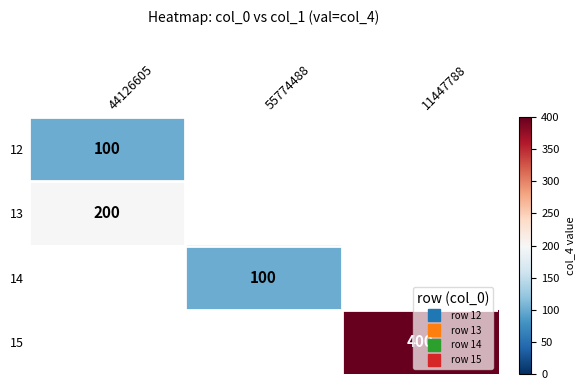

At how many categories does at least one series exceed 360?

1